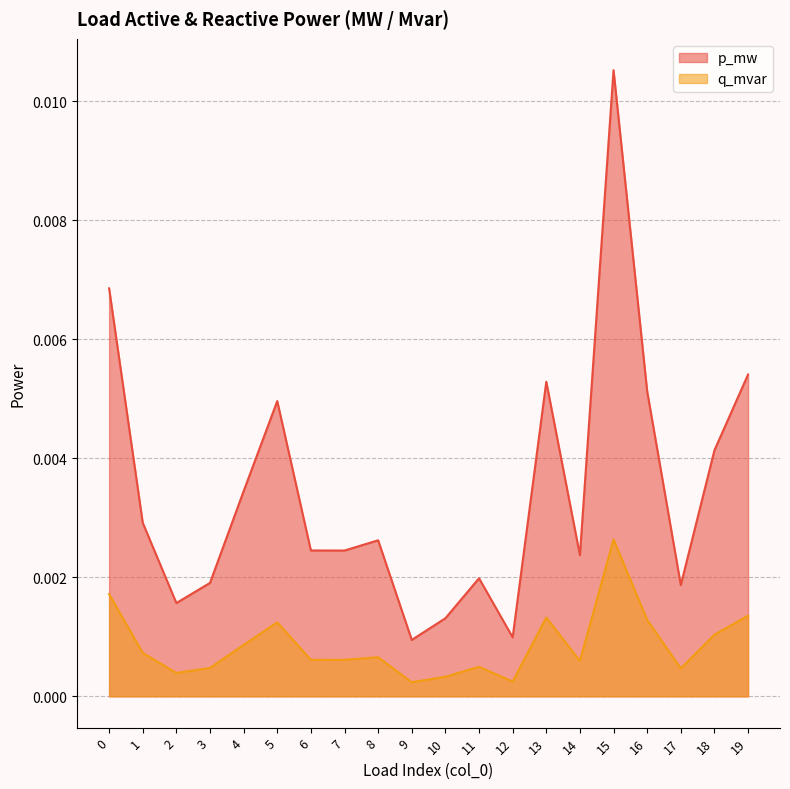

Between 2 and 10, which series saw the biggest shift?

p_mw